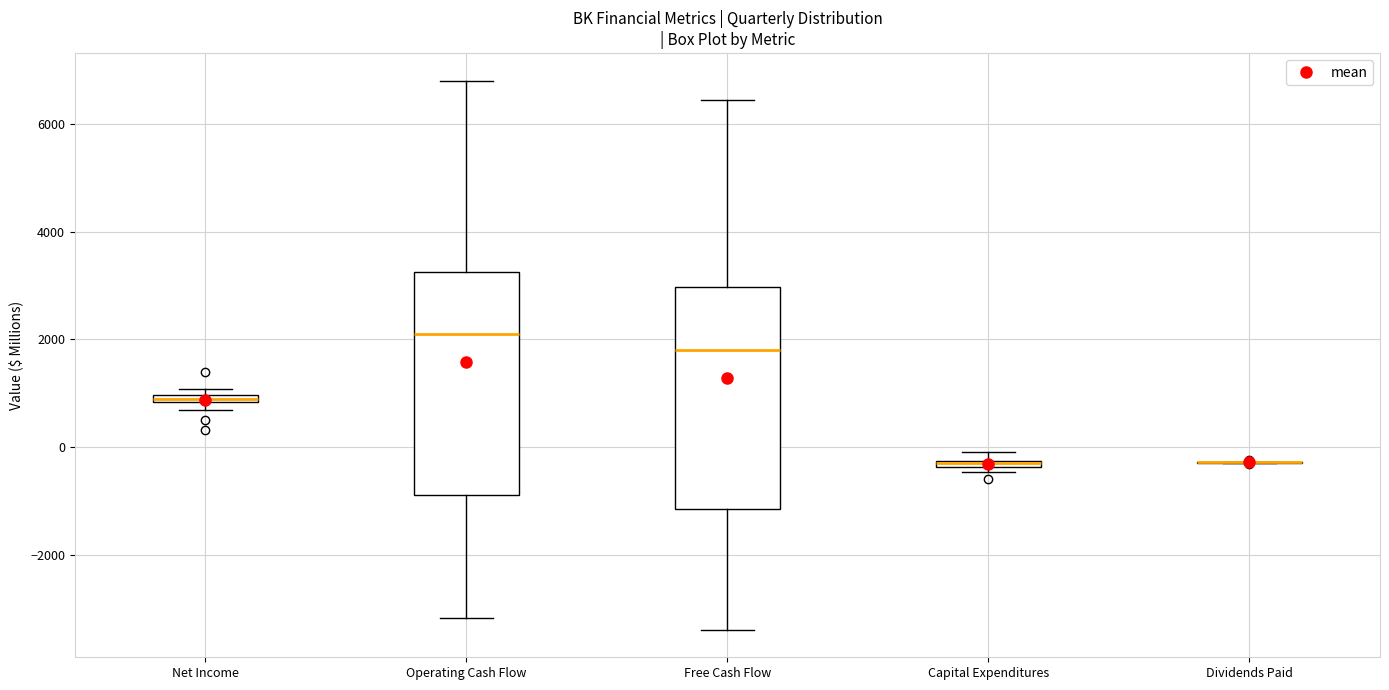

Where is the lower edge of the box for Capital Expenditures on the y-axis? The values are not printed on the chart, so give them approximately, as read against the axis.

-400